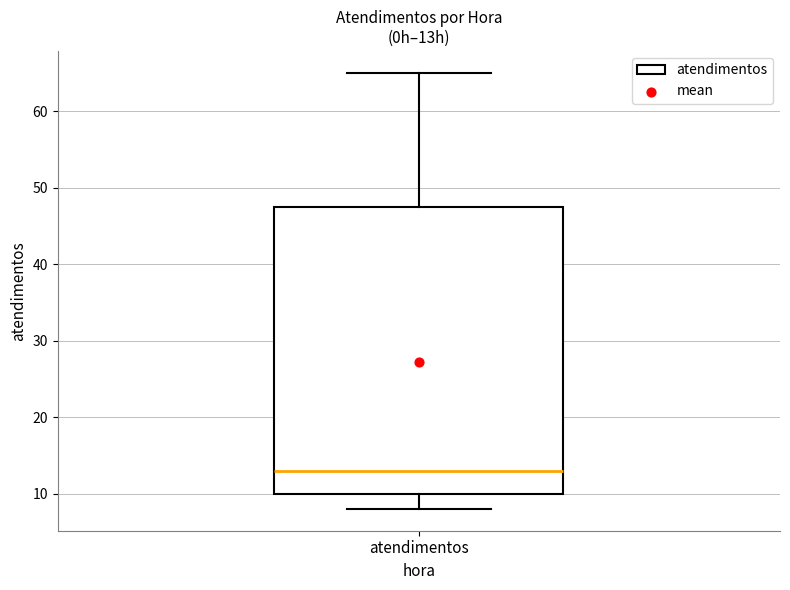

Where does the upper whisker of the box for atendimentos end on the y-axis? The values are not printed on the chart, so give them approximately, as read against the axis.

65